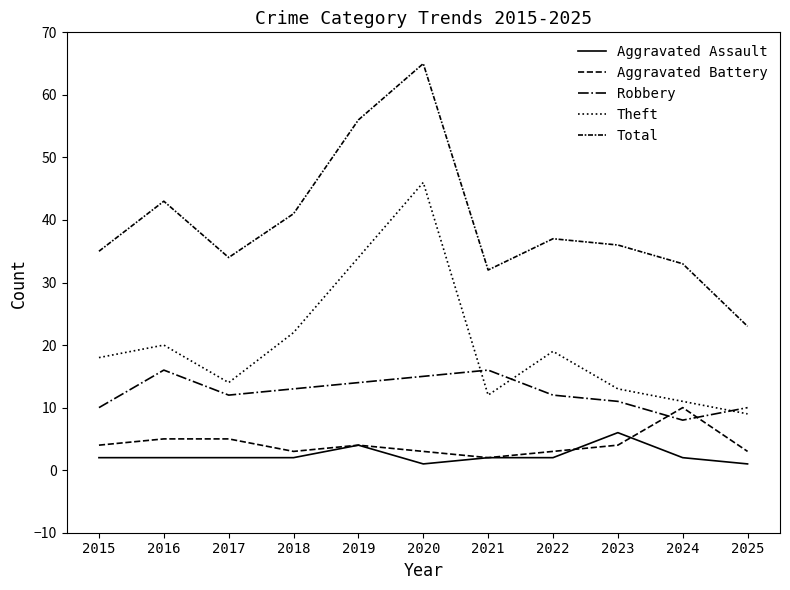

How many lines are shown in the chart?

5